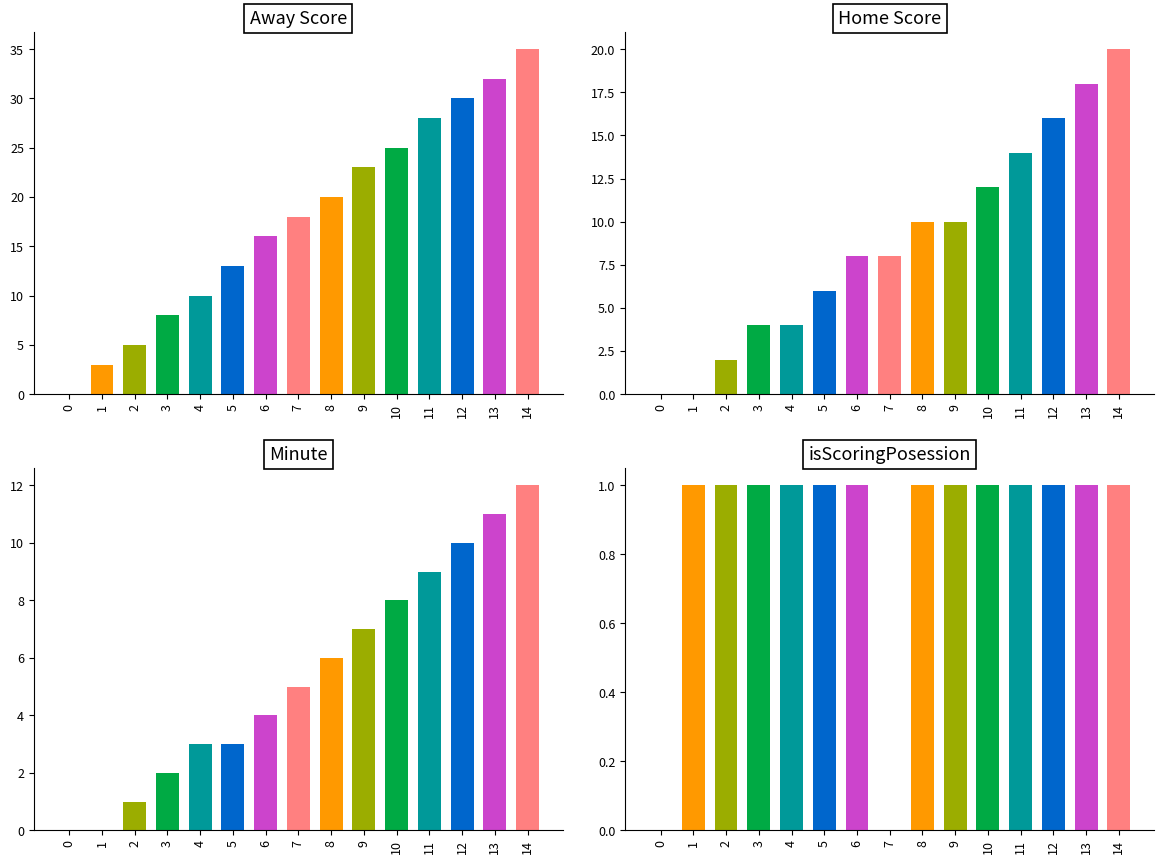

How many data points in isScoringPosession are less than 1?

2